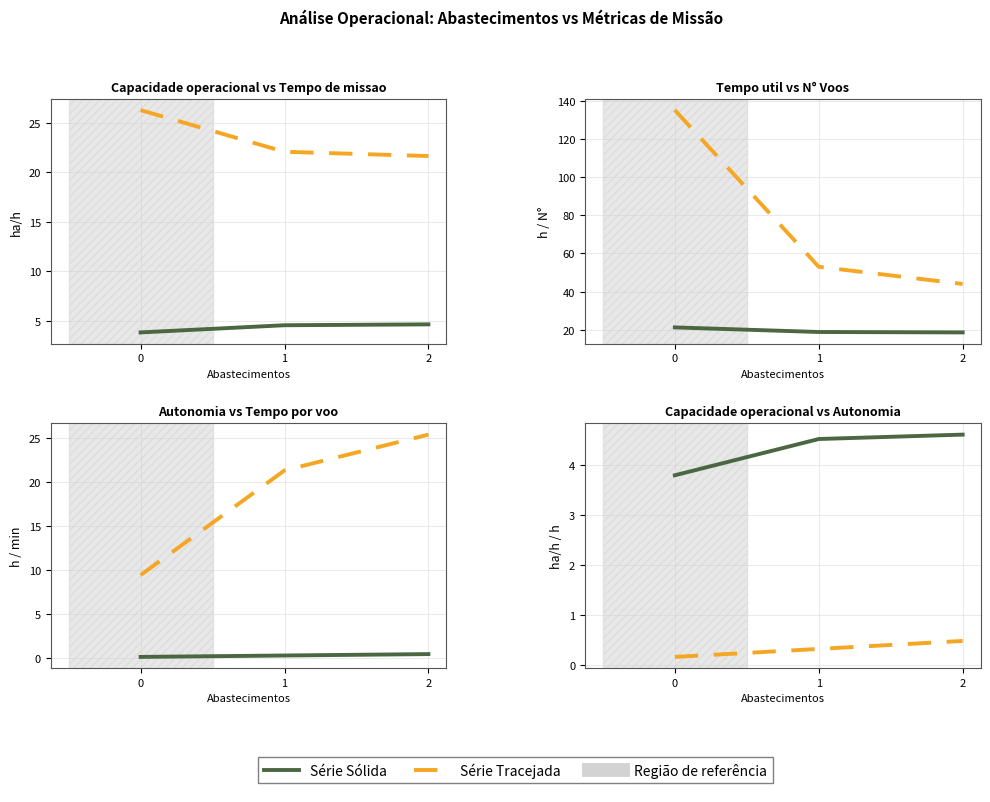

What is the sum of the Capacidade operacional [ha/h] values at 1 and 2?

9.1